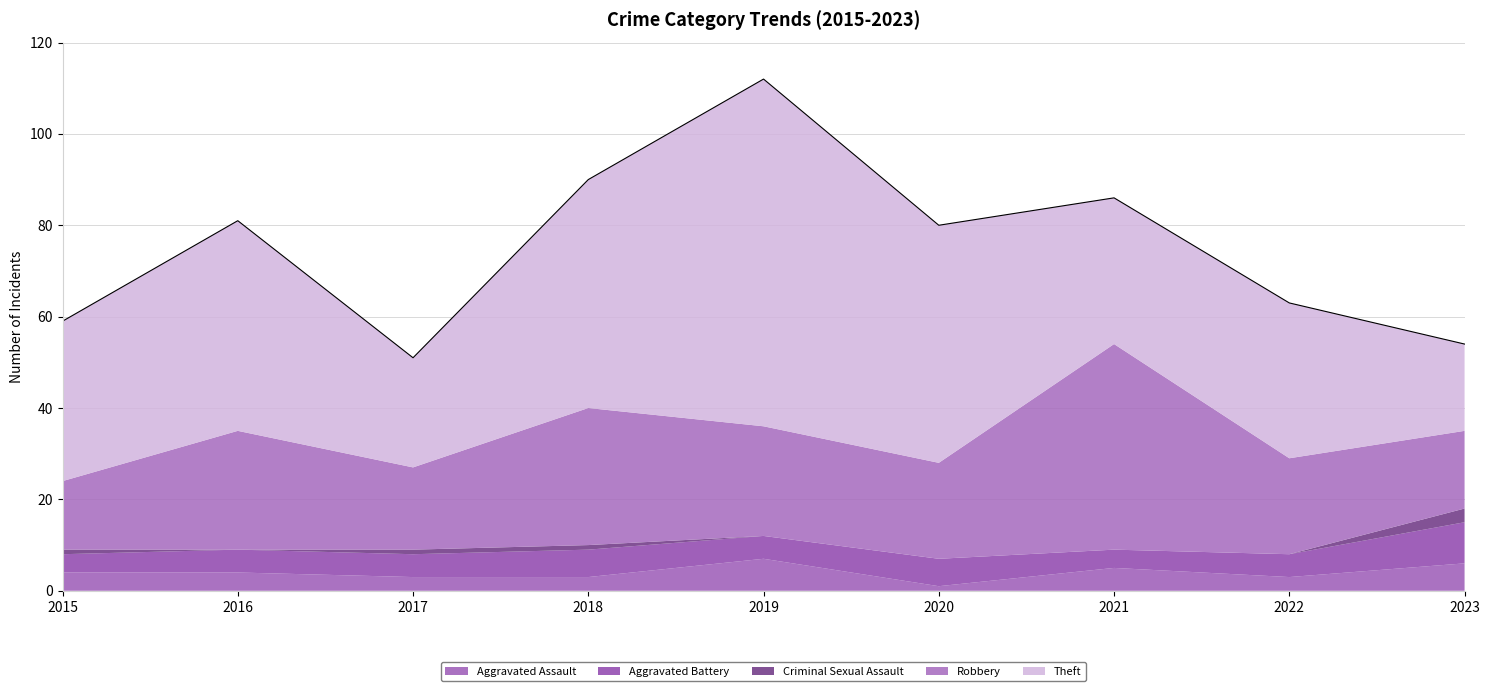

Reading right to left, transcribe all the data shown in this chart.

Aggravated Assault: 6	3	5	1	7	3	3	4	4
Aggravated Battery: 9	5	4	6	5	6	5	5	4
Criminal Sexual Assault: 3	0	0	0	0	1	1	0	1
Robbery: 17	21	45	21	24	30	18	26	15
Theft: 19	34	32	52	76	50	24	46	35